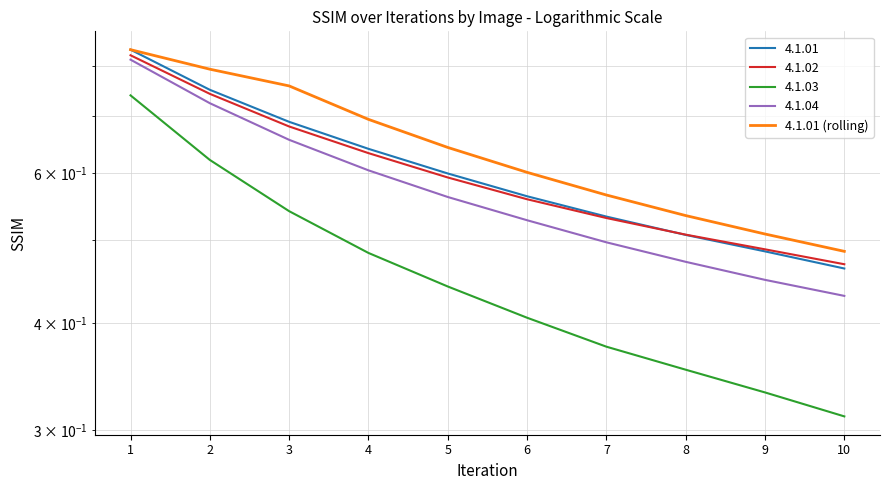

Between 5 and 6, which is larger?

5